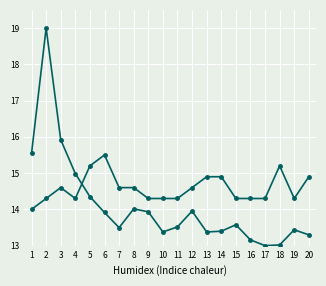

How many distinct data groups are displayed?

2